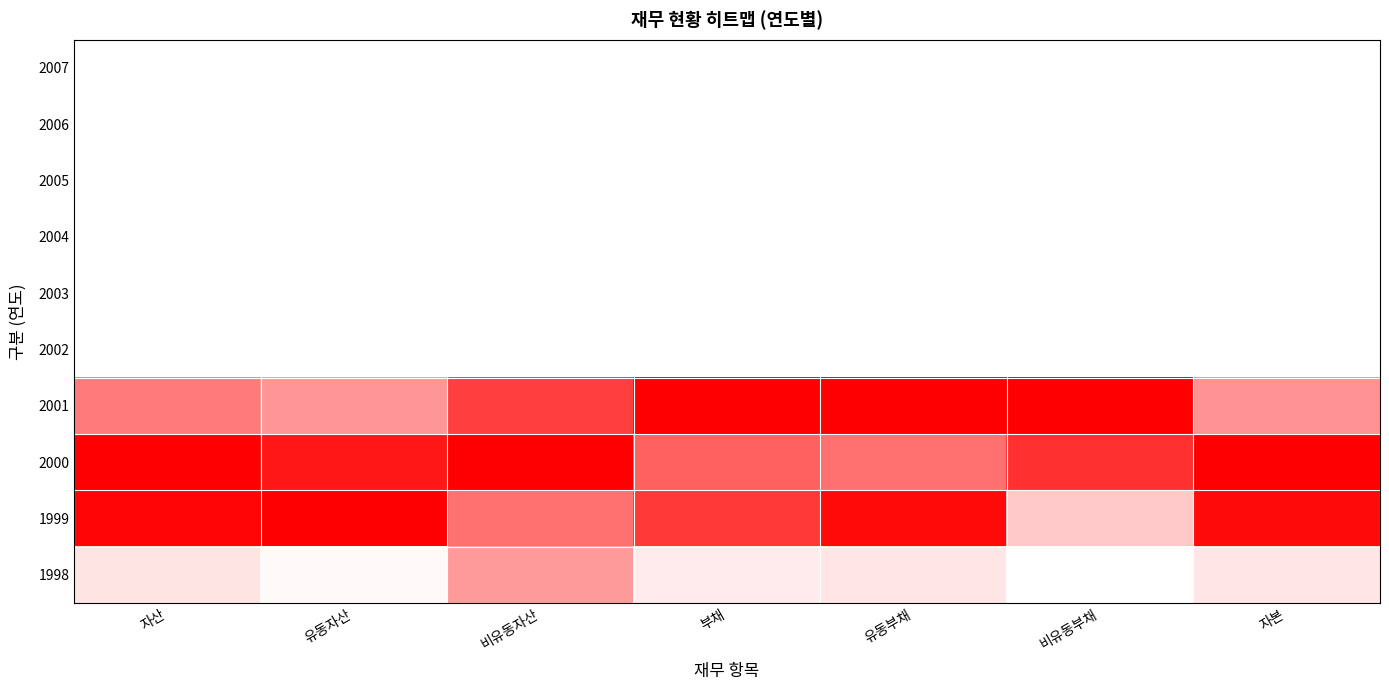

Which series has the largest total across all categories?

2000